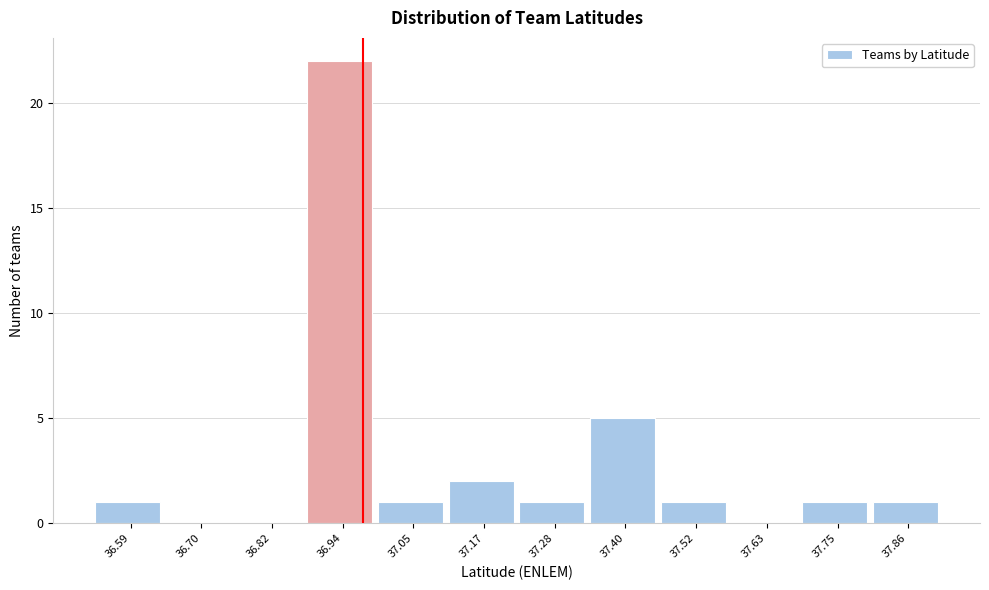

Reading right to left, what are all the values shown in this chart?

37.86=1	37.75=1	37.63=0	37.52=1	37.40=5	37.28=1	37.17=2	37.05=1	36.94=22	36.82=0	36.70=0	36.59=1